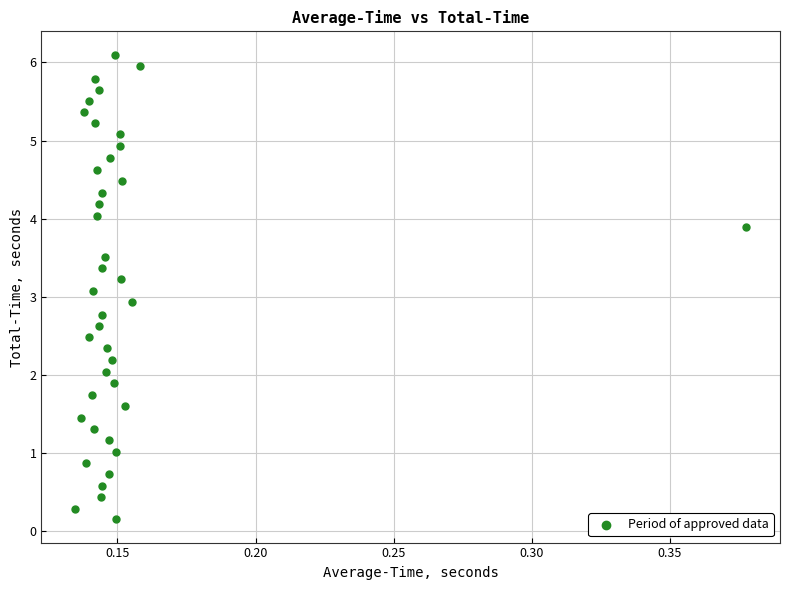

What is the range of Y values (max minus min)?

6.0